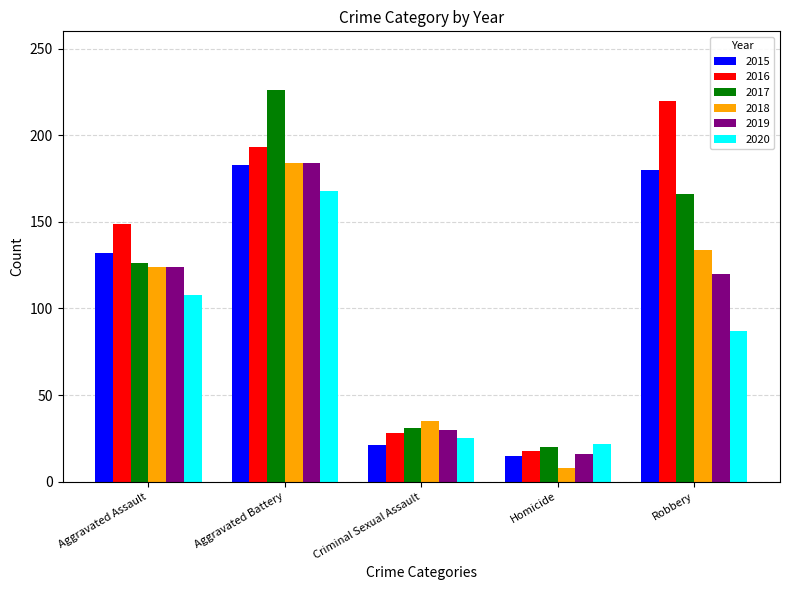

What is the difference between the 2020 values at Aggravated Assault and Robbery?

21